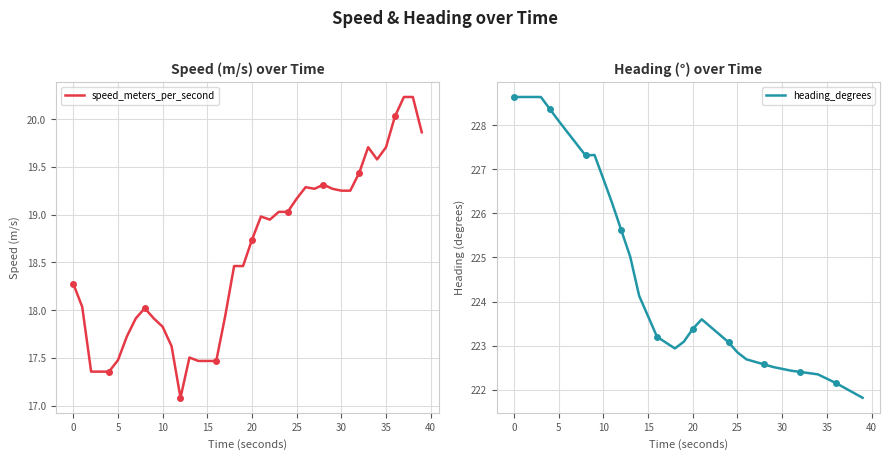

The speed_meters_per_second series shows 17.5 at 16. True or false?

True